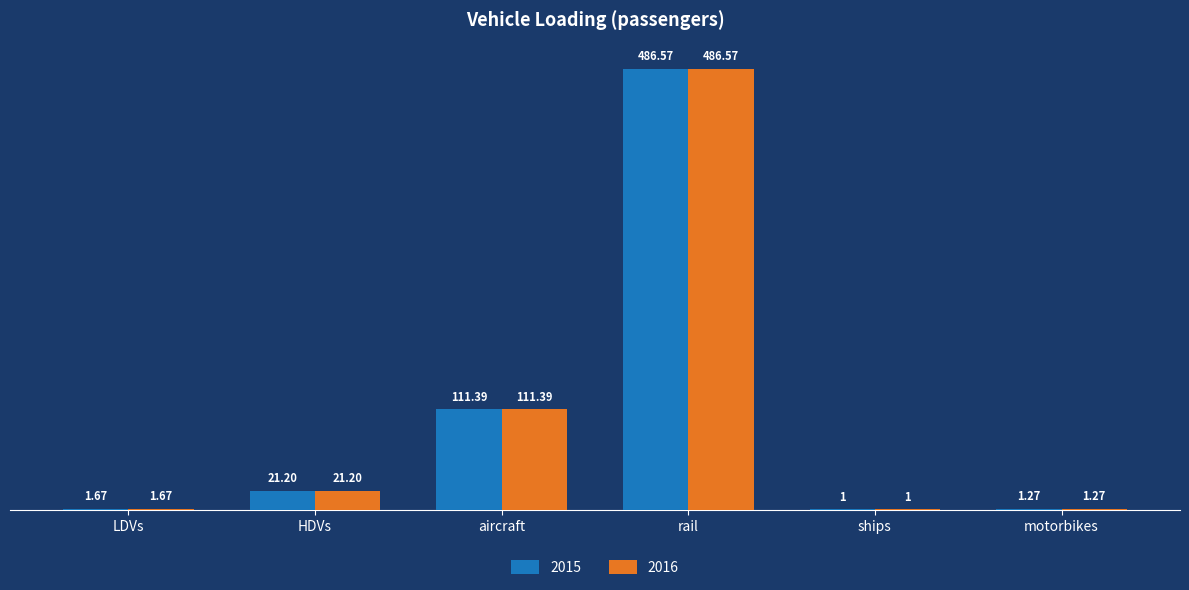

Which label corresponds to the largest value in the chart?

rail